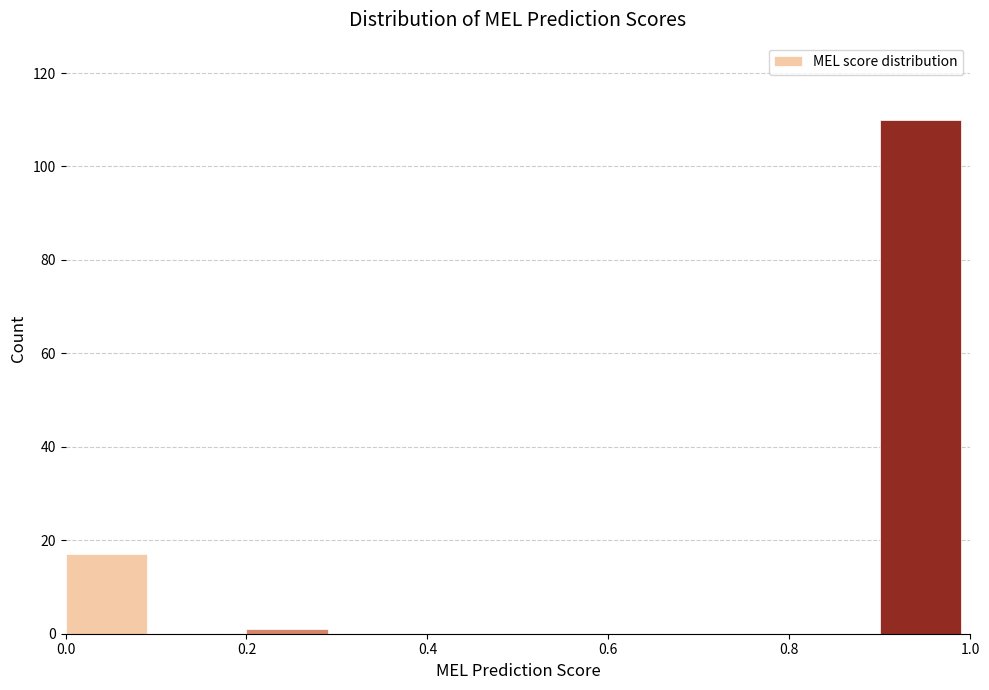

Which range on the x-axis has the tallest bar?

0.9 to 1.0